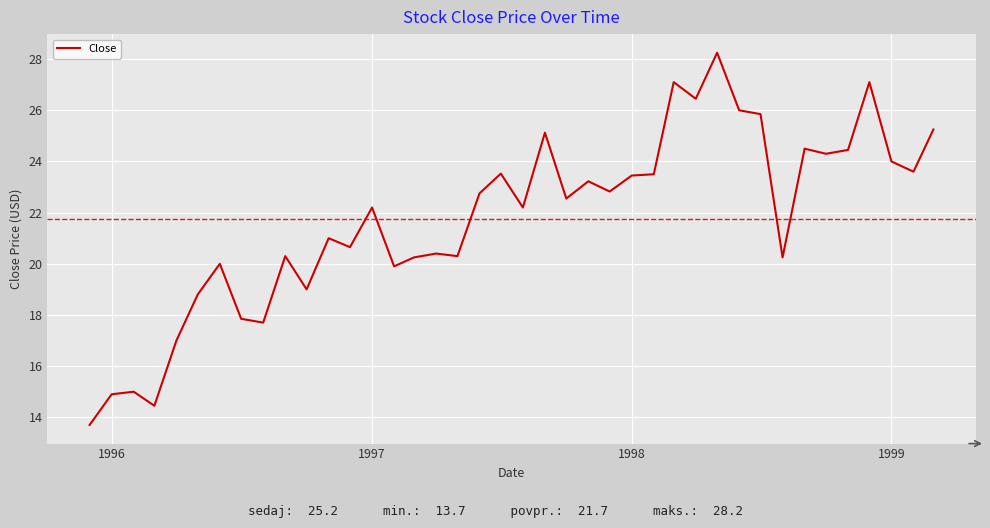

What is the minimum value shown in the chart?

13.7